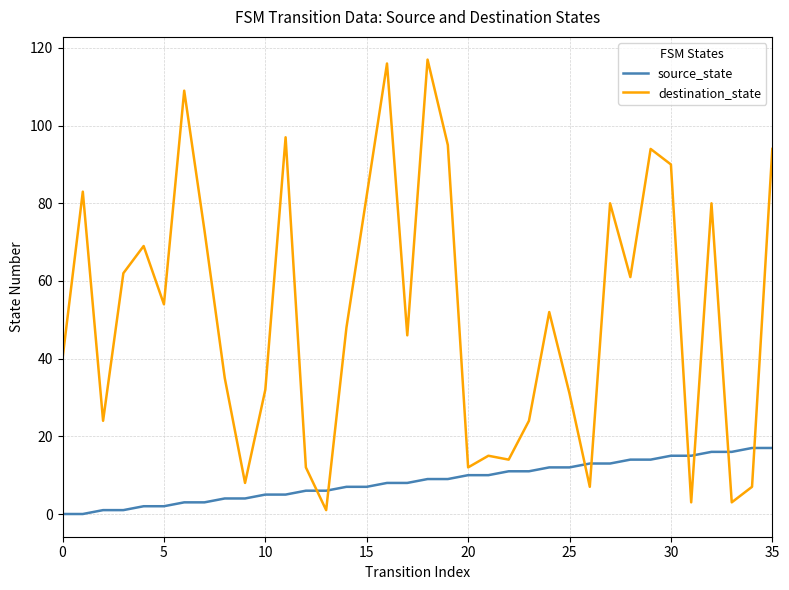

In destination_state, how many points are lower than both neighbors (excluding endpoints)?

11